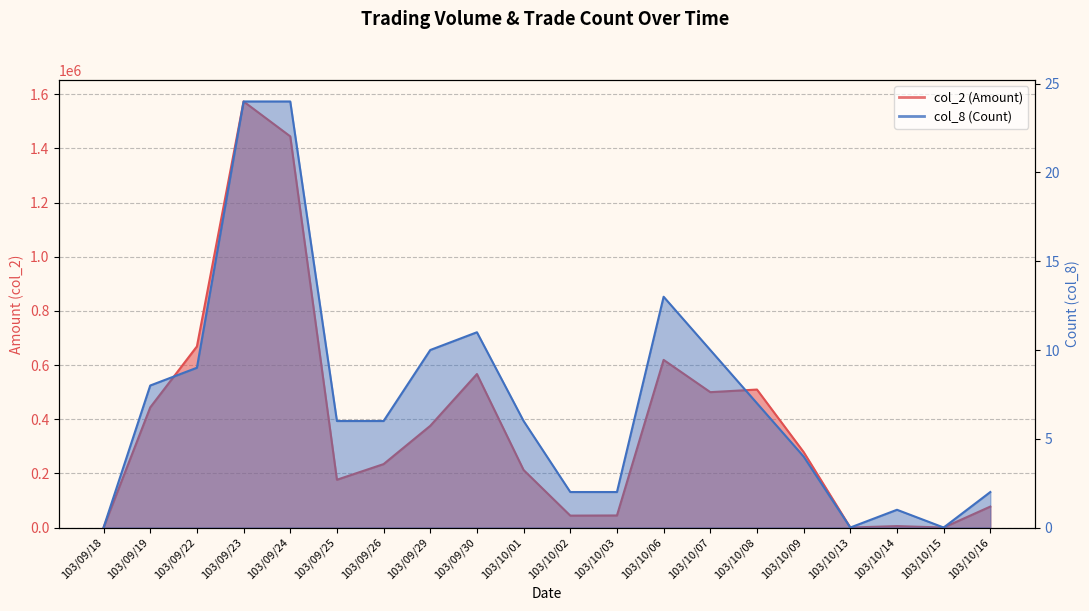

Reading left to right, list all the values displayed in this chart.

col_2 (Amount): 0	443680	668840	1573460	1444630	176480	234270	375610	566830	212350	44000	44580	619100	499950	509550	278790	0	5280	0	77400
col_8 (Count): 0	8	9	24	24	6	6	10	11	6	2	2	13	10	7	4	0	1	0	2